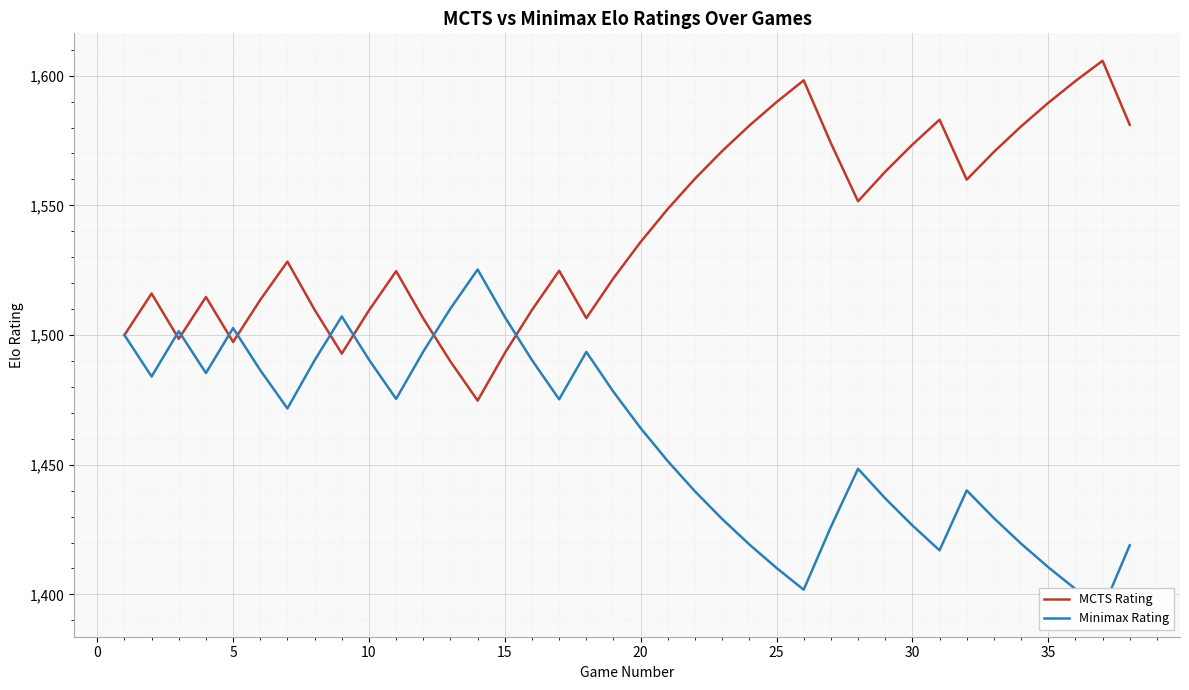

Rank the series by their average value, from highest to lowest.

MCTS Rating, Minimax Rating